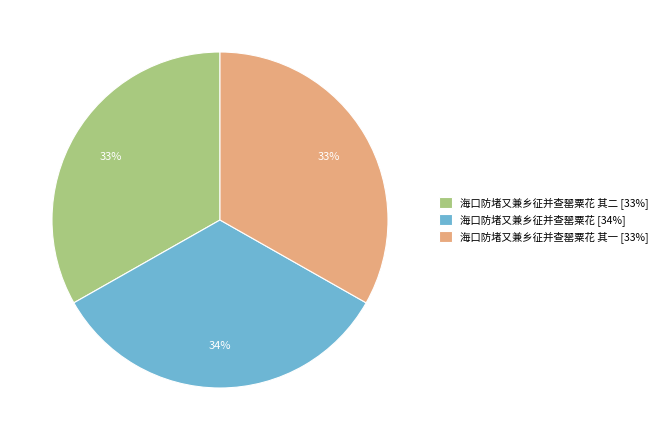

To the nearest percent, what percentage of the pie is 海口防堵又兼乡征并查罂粟花 其一 [33%]?

33%